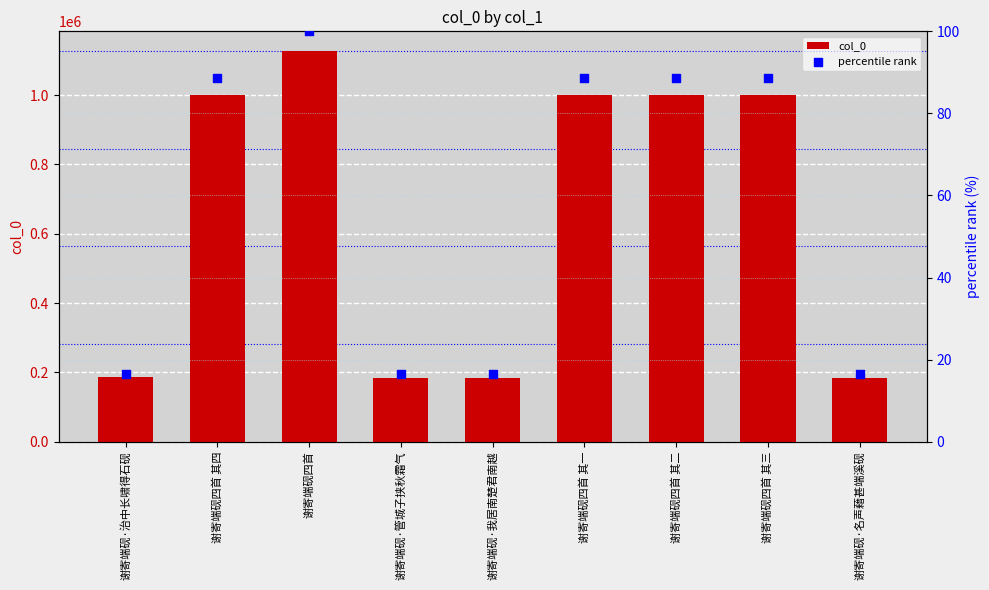

At how many categories does at least one series exceed 877318?

5